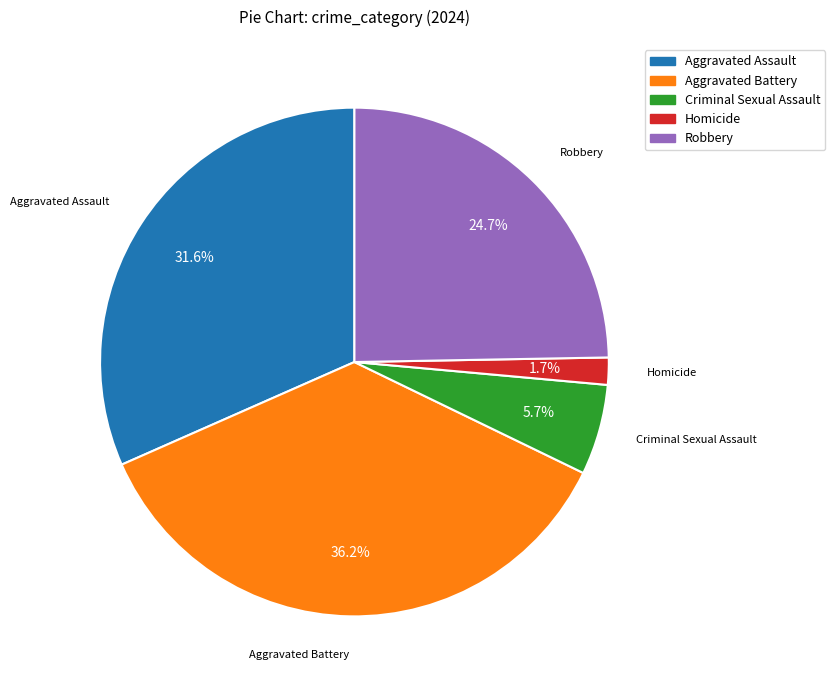

True or false: Aggravated Battery accounts for 30% of the total.

False